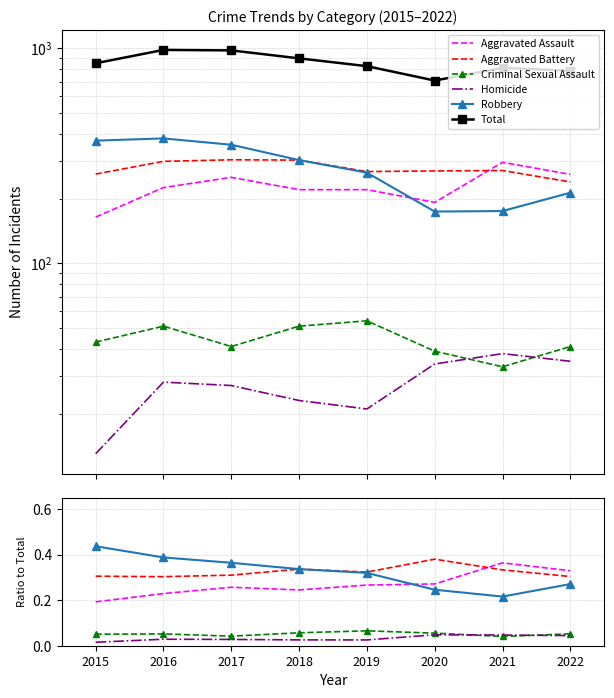

Reading right to left, extract all data points from this chart.

Aggravated Assault: 2022=0.3	2021=0.4	2020=0.3	2019=0.3	2018=0.2	2017=0.3	2016=0.2	2015=0.2
Aggravated Battery: 2022=0.3	2021=0.3	2020=0.4	2019=0.3	2018=0.3	2017=0.3	2016=0.3	2015=0.3
Criminal Sexual Assault: 2022=0.1	2021=0.0	2020=0.1	2019=0.1	2018=0.1	2017=0.0	2016=0.1	2015=0.1
Homicide: 2022=0.0	2021=0.0	2020=0.0	2019=0.0	2018=0.0	2017=0.0	2016=0.0	2015=0.0
Robbery: 2022=0.3	2021=0.2	2020=0.2	2019=0.3	2018=0.3	2017=0.4	2016=0.4	2015=0.4
Total: 2022=787.0	2021=811.0	2020=708.0	2019=826.0	2018=898.0	2017=978.0	2016=983.0	2015=852.0